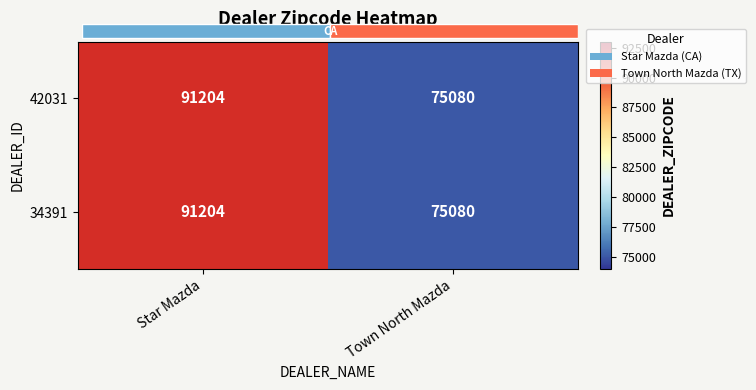

List the labels in order of 42031 value, largest first.

Star Mazda, Town North Mazda